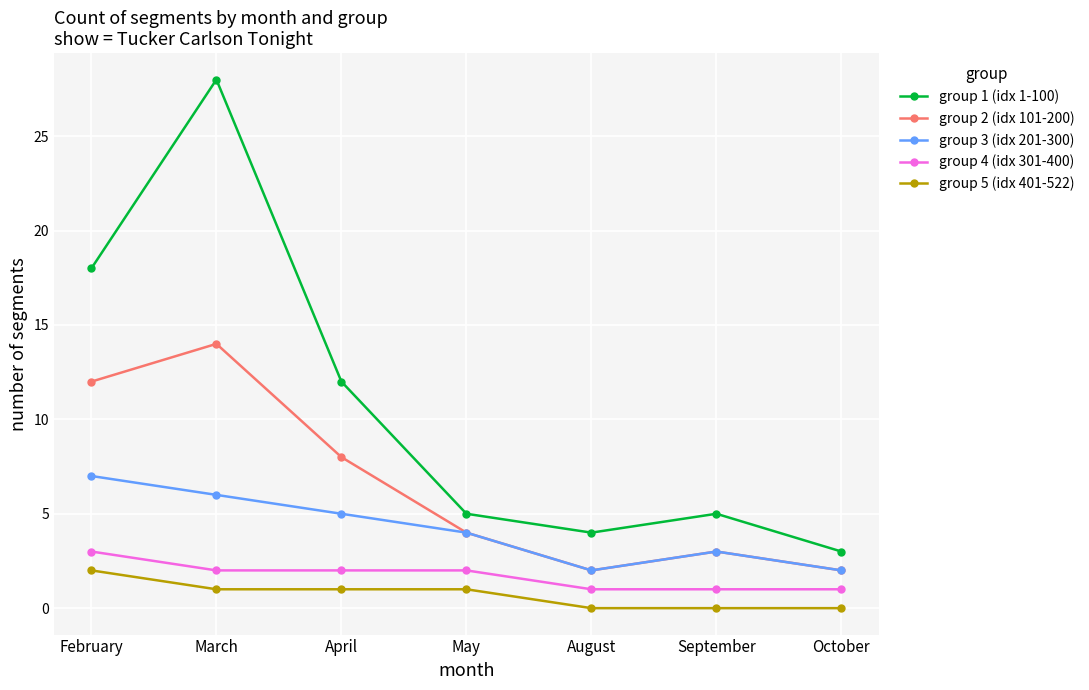

Which series changed the most between February and August?

group 1 (idx 1-100)